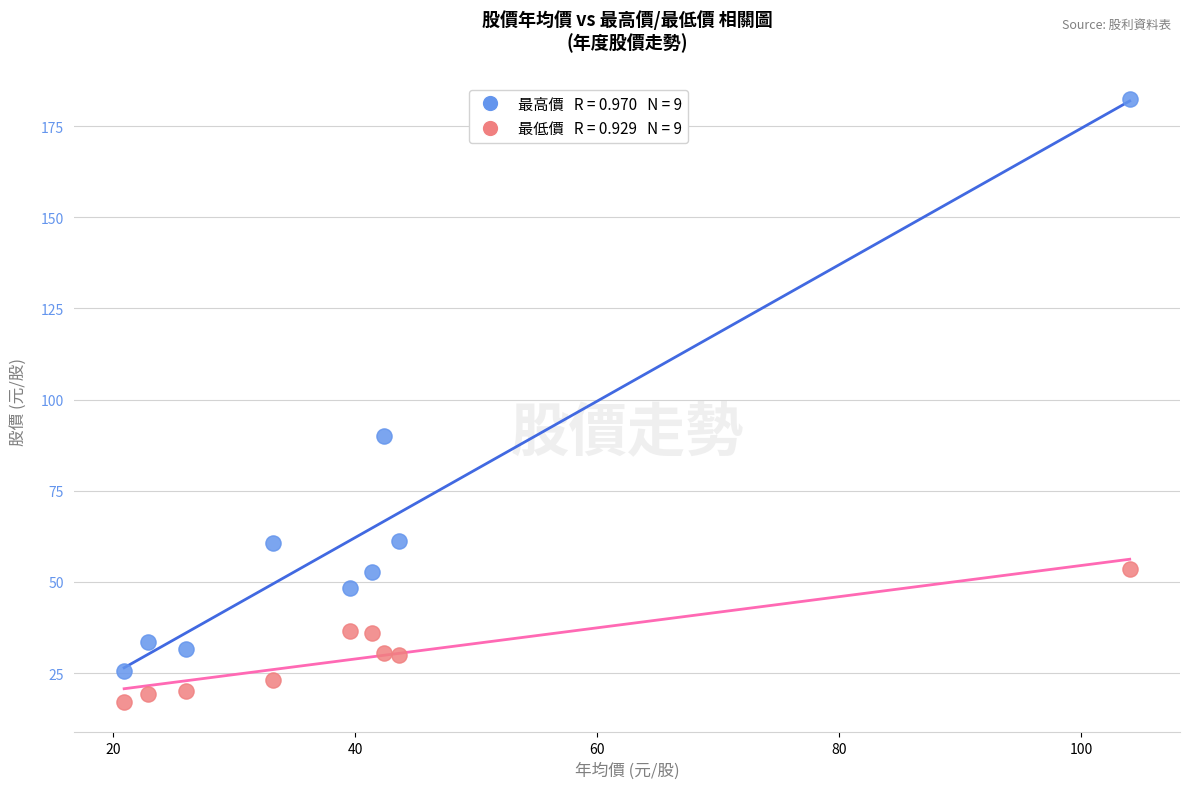

Across all series, what Y value is closest to 99?

89.9